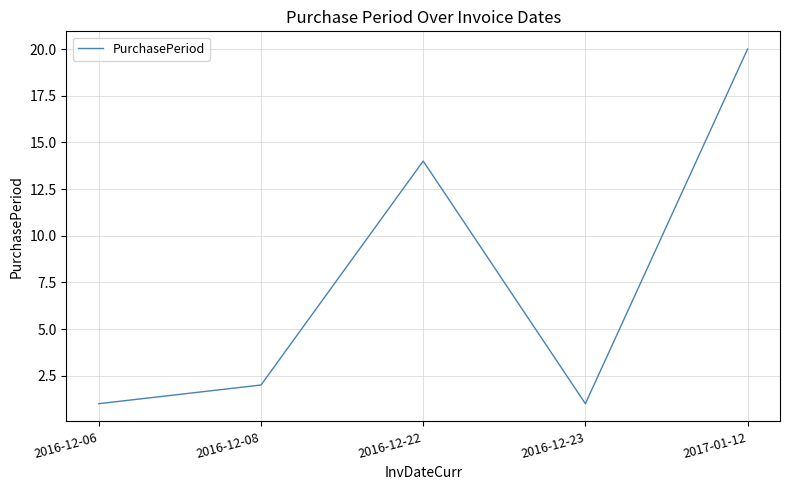

What is the ratio of the value at 2016-12-06 to the value at 2016-12-22?

0.1